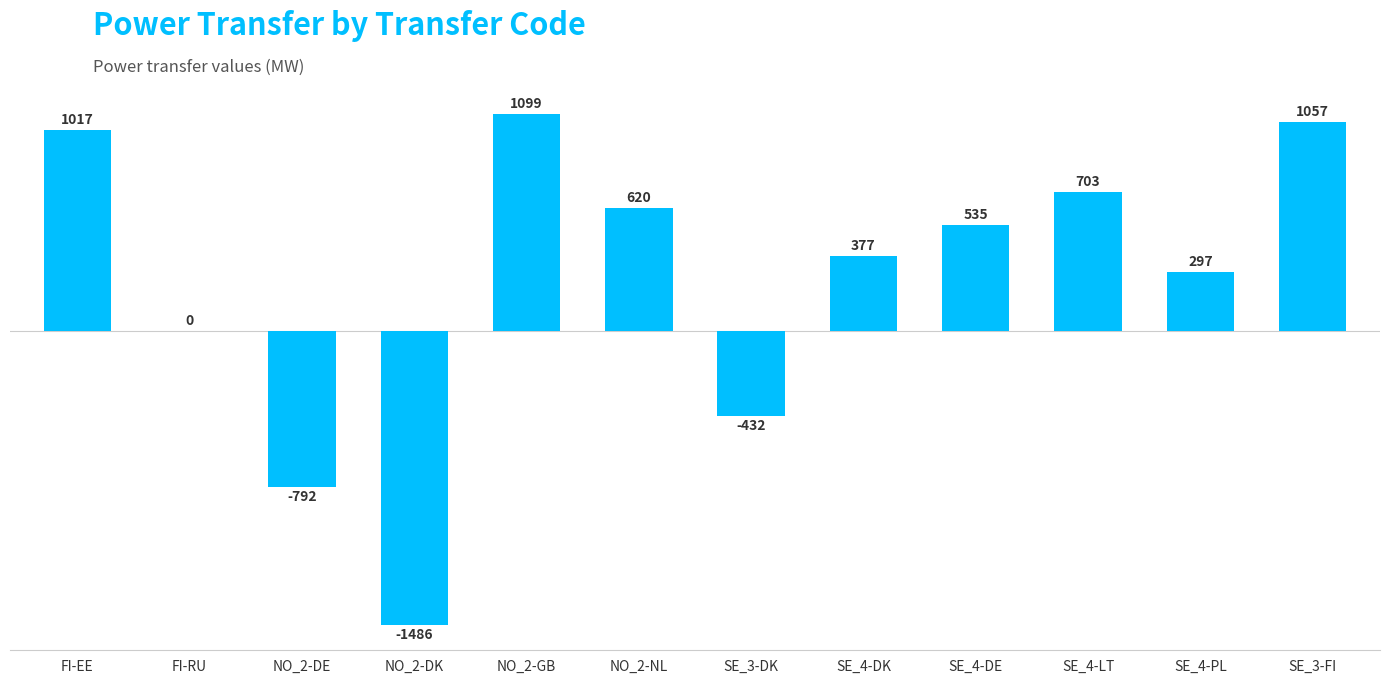

At which label is the value closest to -193?

FI-RU